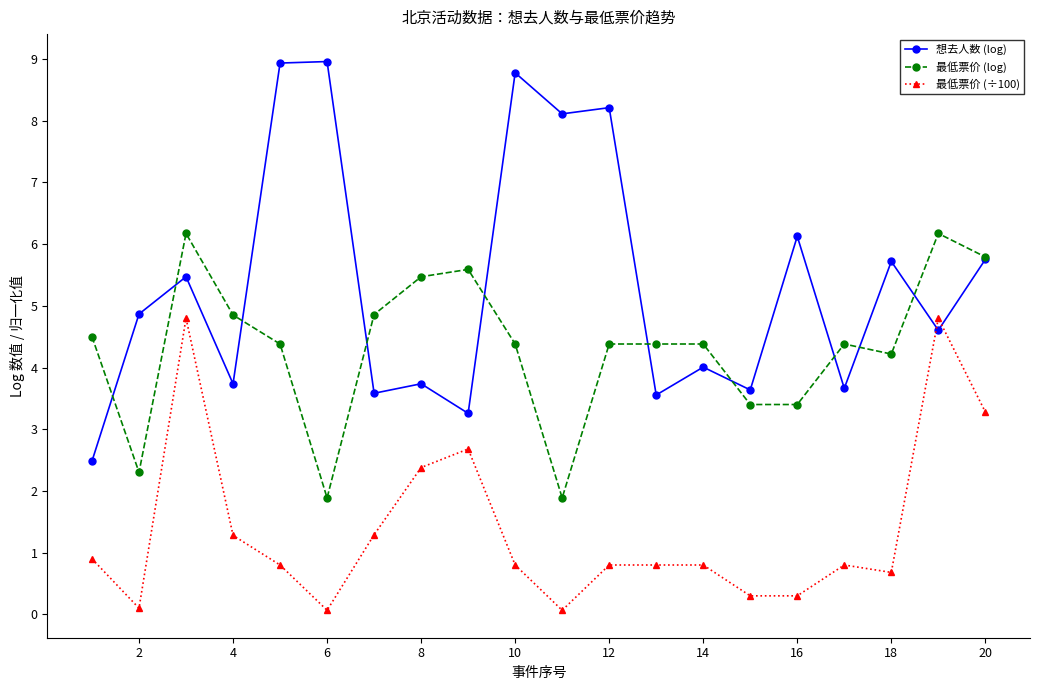

List the series in order of their overall mean, highest first.

想去人数 (log), 最低票价 (log), 最低票价 (÷100)